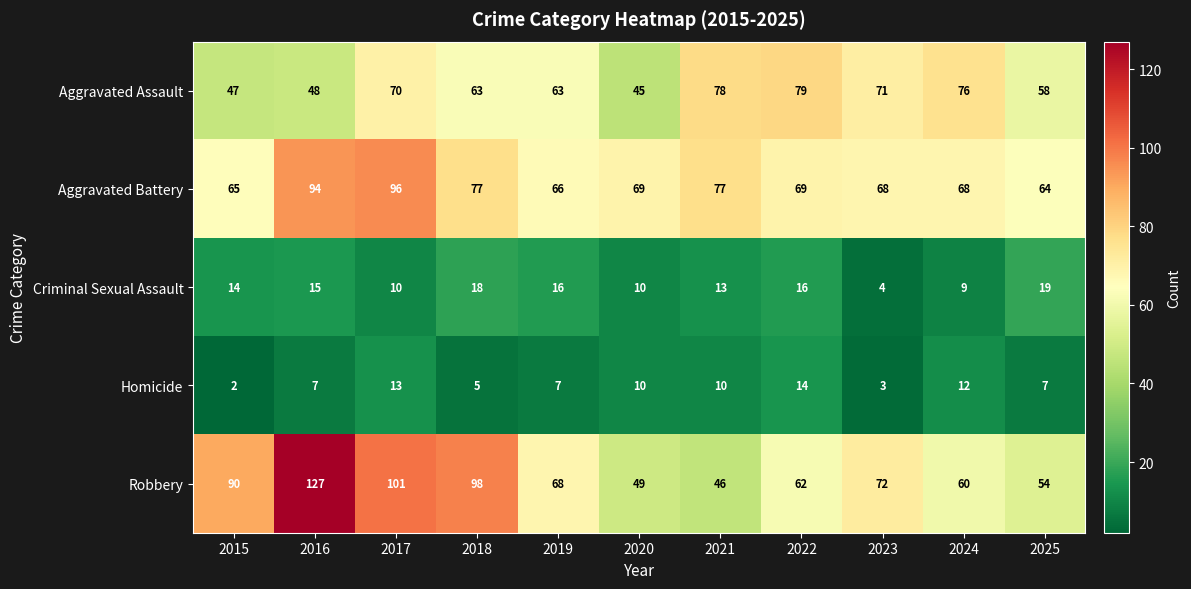

What is the difference between the second highest and minimum values in the Homicide series?

11